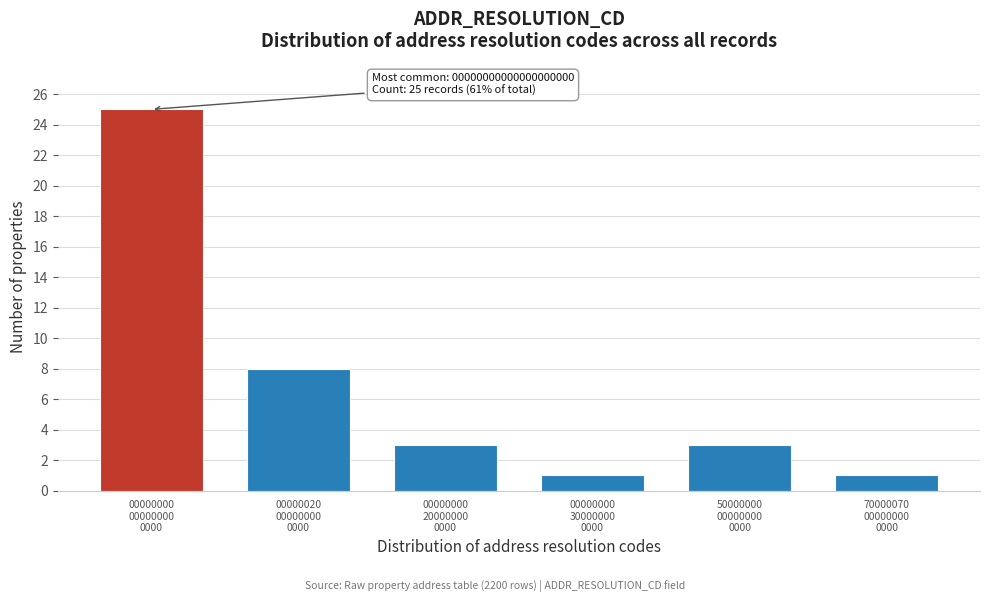

Reading left to right, what are all the values shown in this chart?

25	8	3	1	3	1